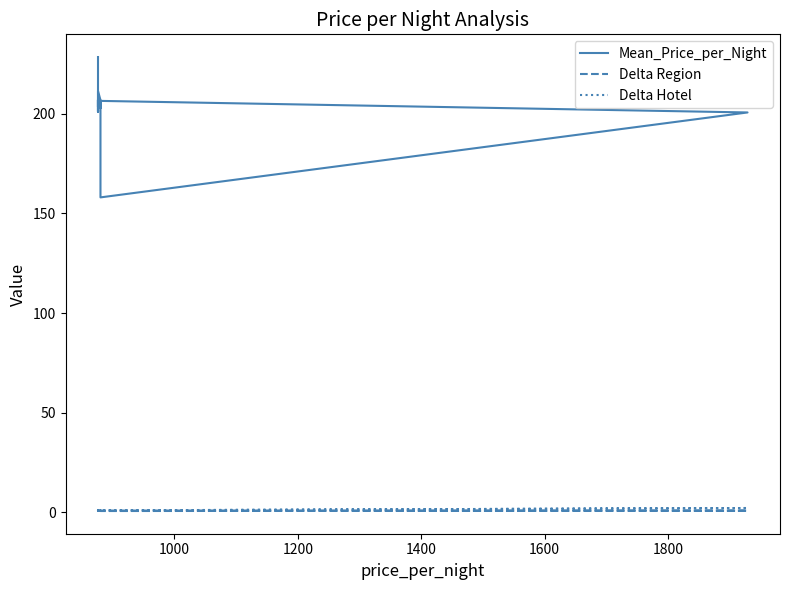

How many data points does each series have?

20